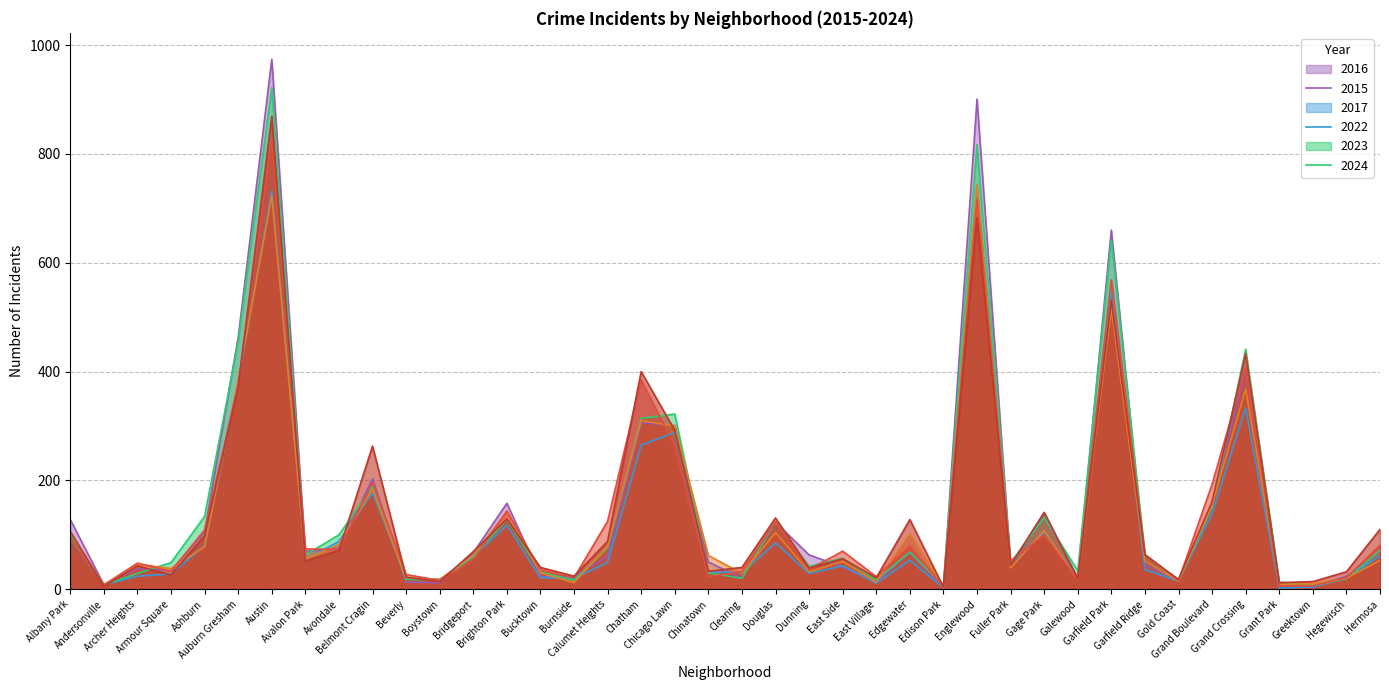

How many values in the 2017 series are below 63?

20